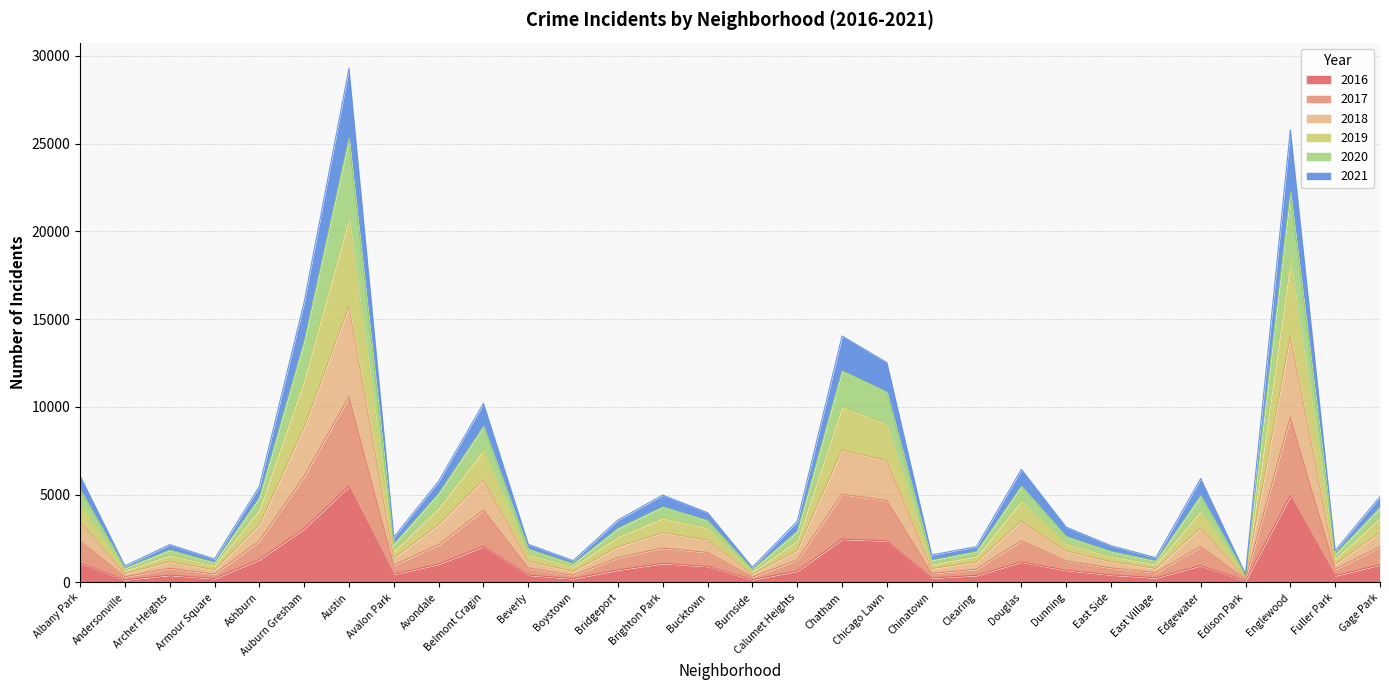

True or false: 2019 and 2016 cross at least once.

False